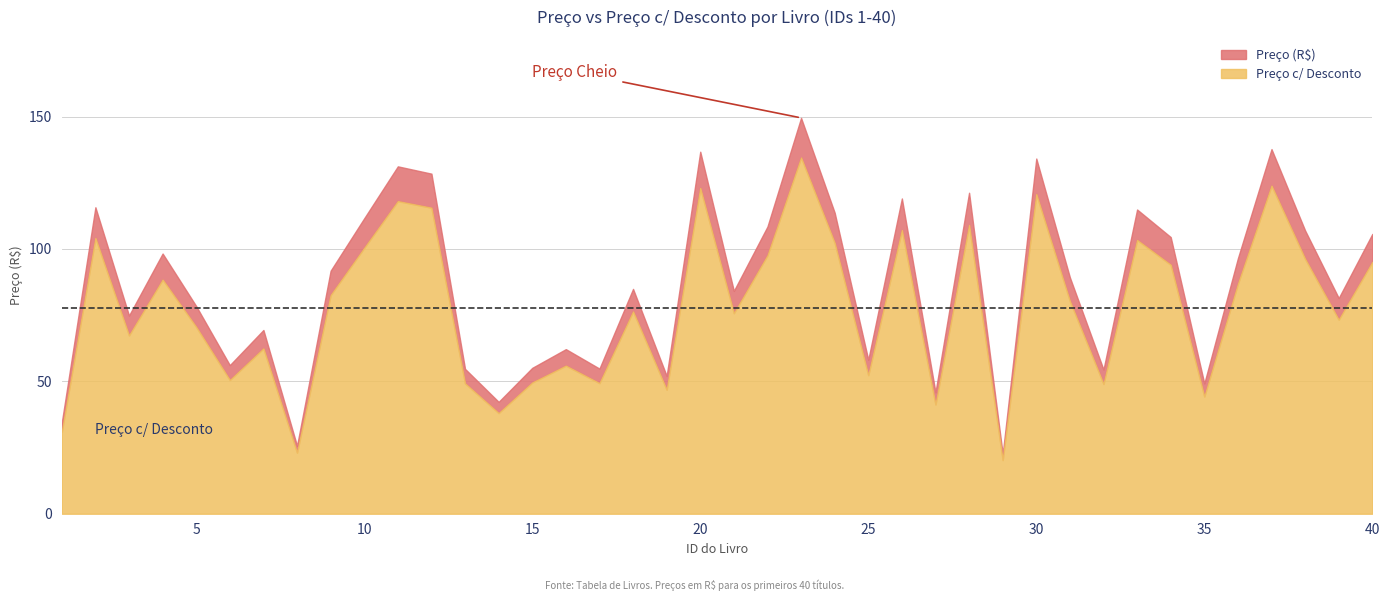

True or false: Preço c/ Desconto and Preço (R$) cross at least once.

False